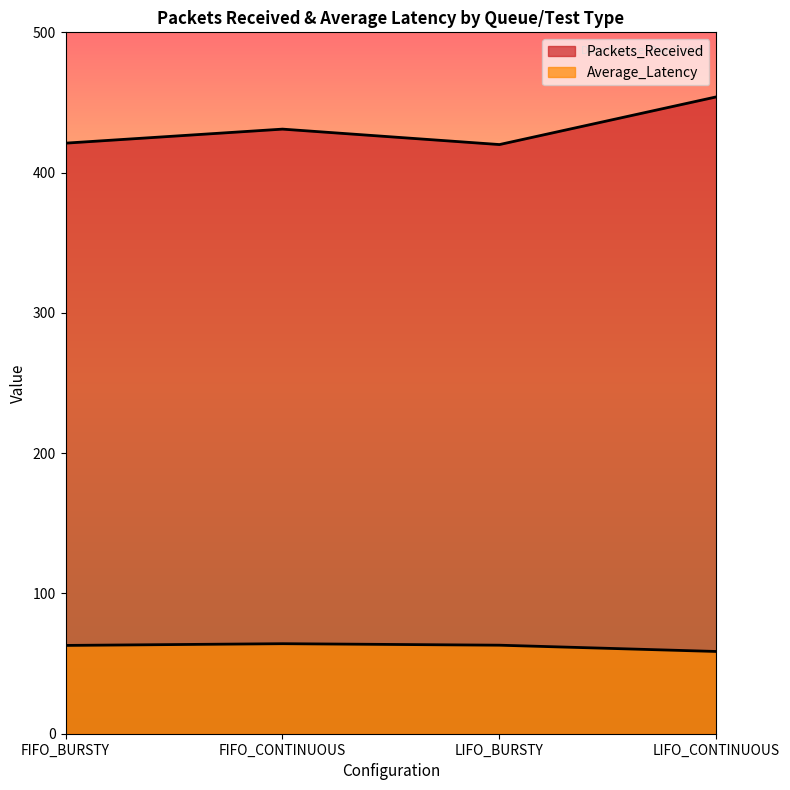

True or false: Average_Latency has more than 2 interior local peaks.

False